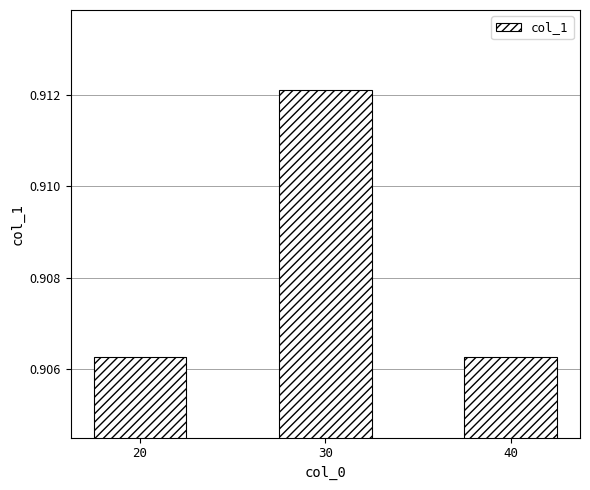

How many values are between 0 and 1?

3